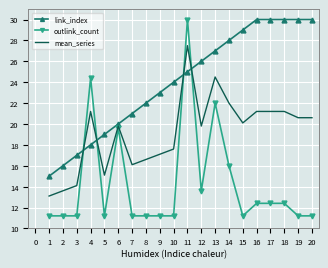

True or false: link_index and mean_series intersect in this chart.

True